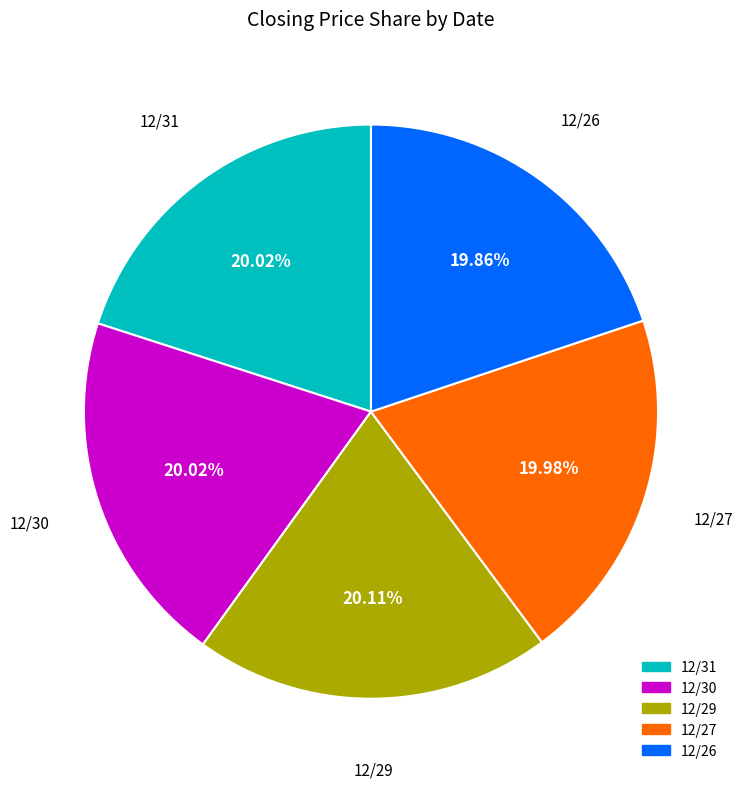

Is it true that 12/30 is 20% of the pie?

True